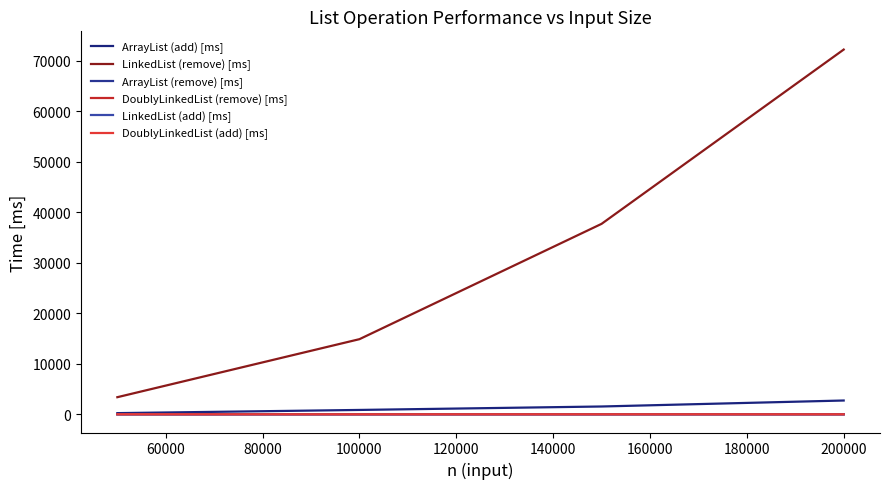

How many lines are shown in the chart?

6